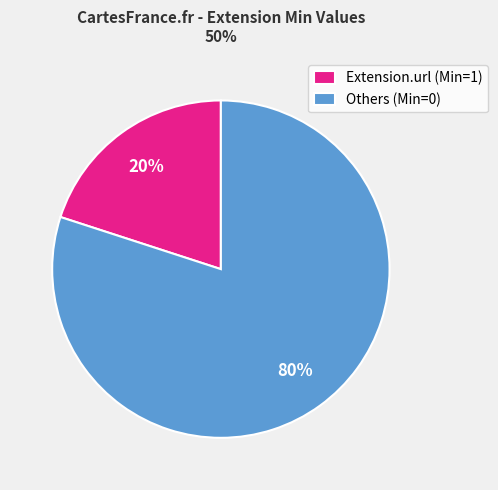

Is it true that Others (Min=0) is 80% of the pie?

True